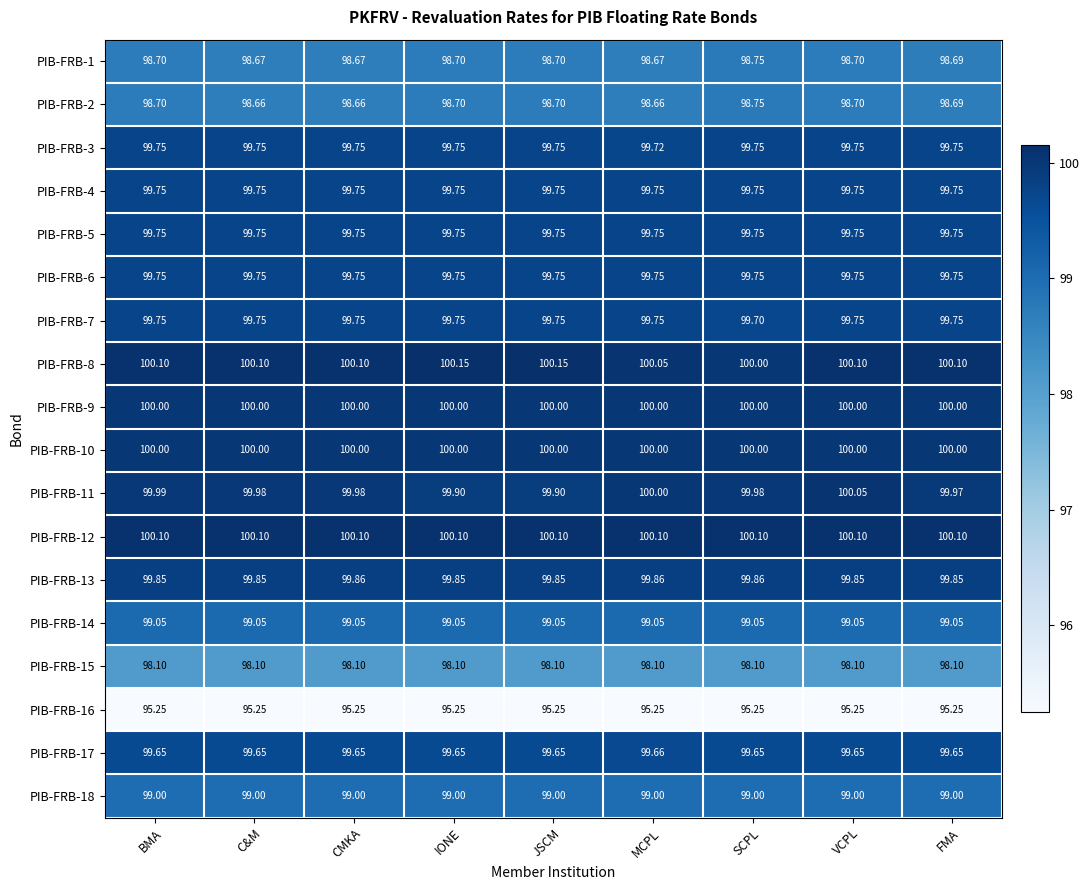

At which label does PIB-FRB-7 reach its minimum?

SCPL